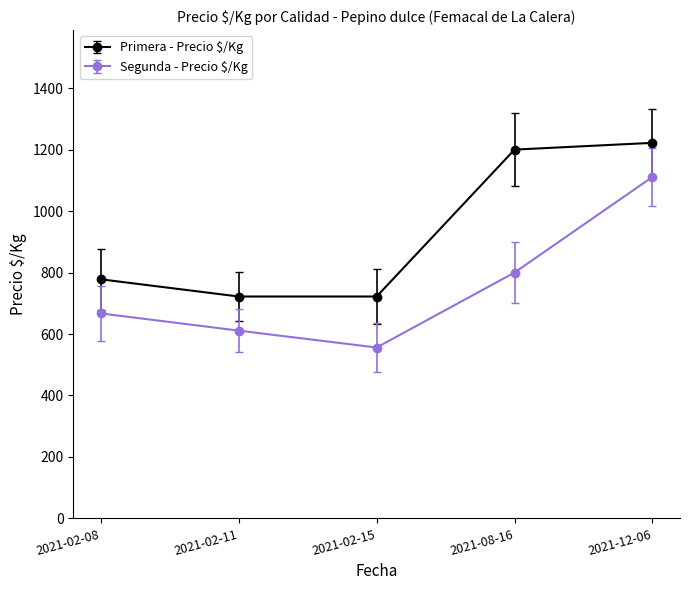

Reading right to left, transcribe all the data shown in this chart.

Primera - Precio $/Kg: 2021-12-06=1222	2021-08-16=1200	2021-02-15=722	2021-02-11=722	2021-02-08=778
Segunda - Precio $/Kg: 2021-12-06=1111	2021-08-16=800	2021-02-15=556	2021-02-11=611	2021-02-08=667